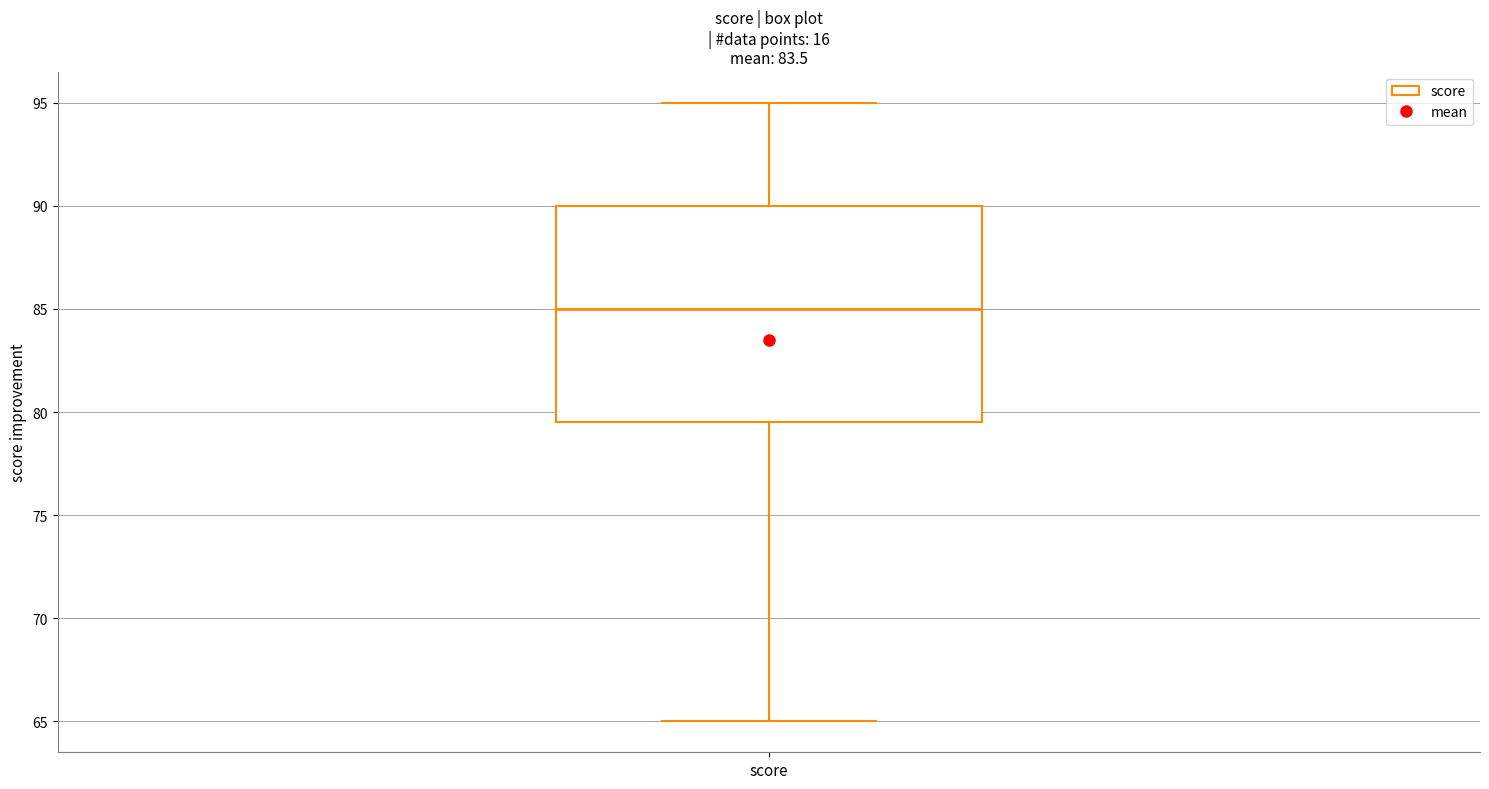

Where does the median line of the box for score sit on the y-axis? The values are not printed on the chart, so give them approximately, as read against the axis.

85.0